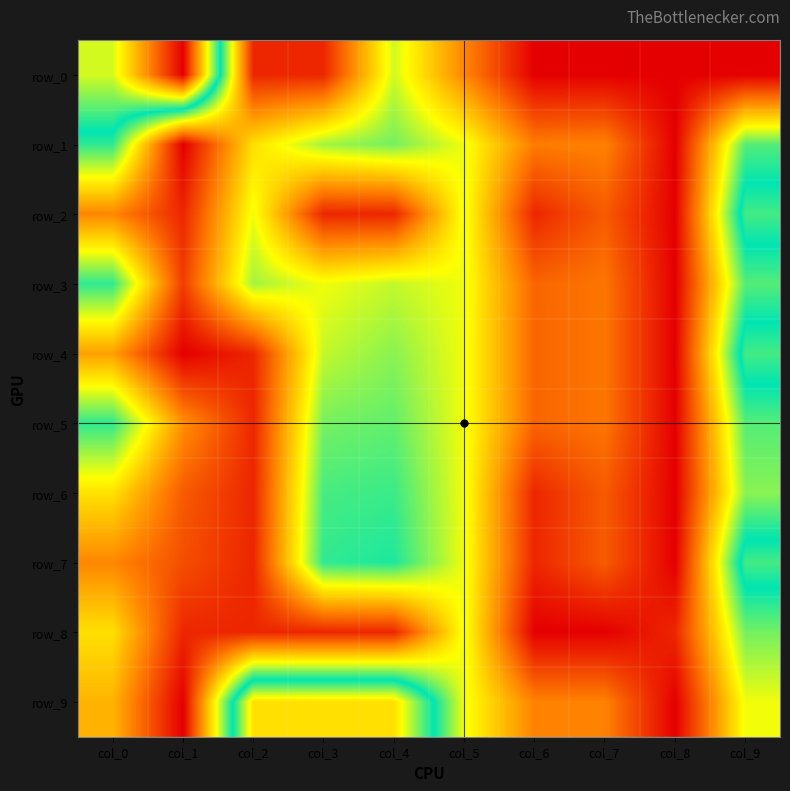

At how many categories does at least one series exceed 13?

1